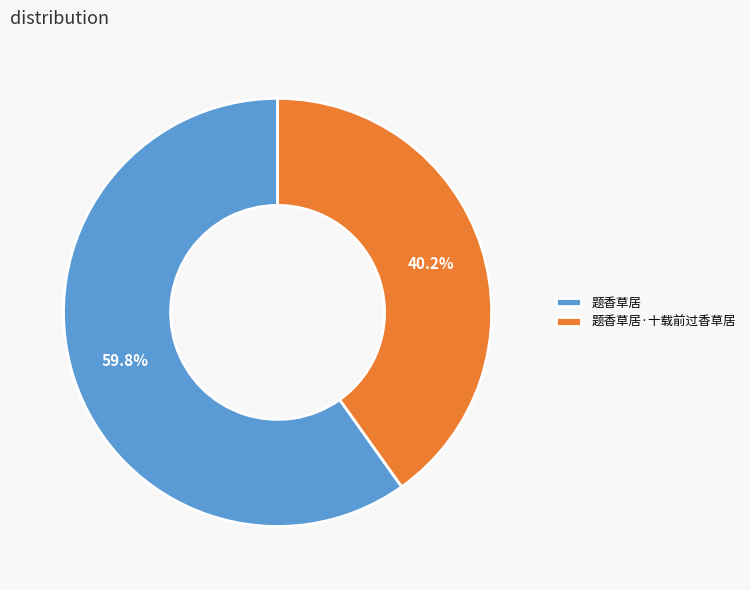

What percentage is the 题香草居·十载前过香草居 slice, to the nearest percent?

40%